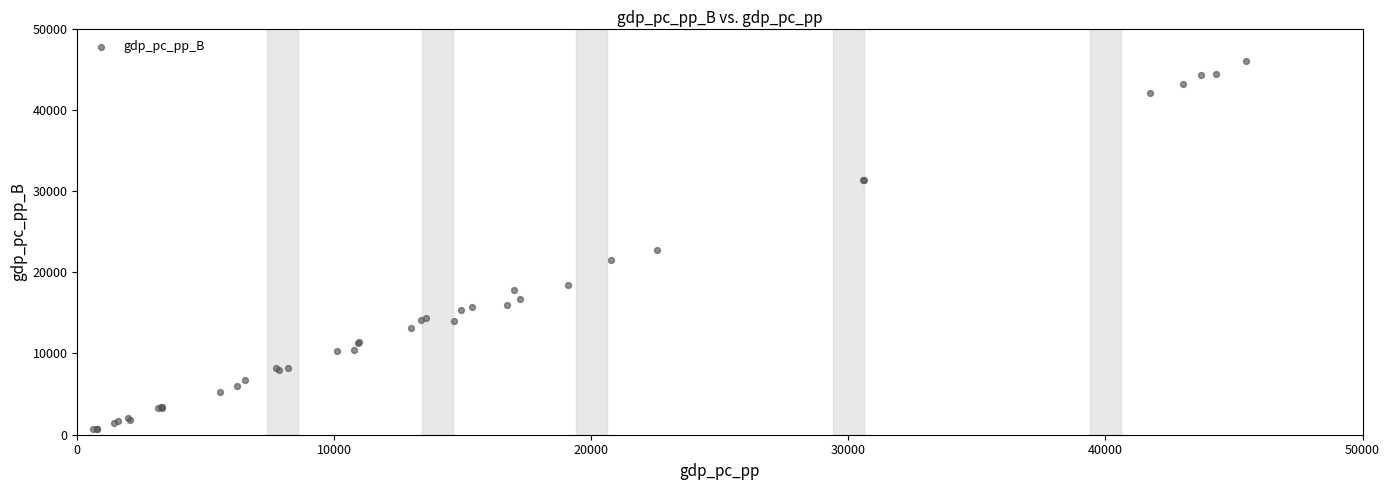

What Y value in the scatter plot is closest to 23319?

22706.7